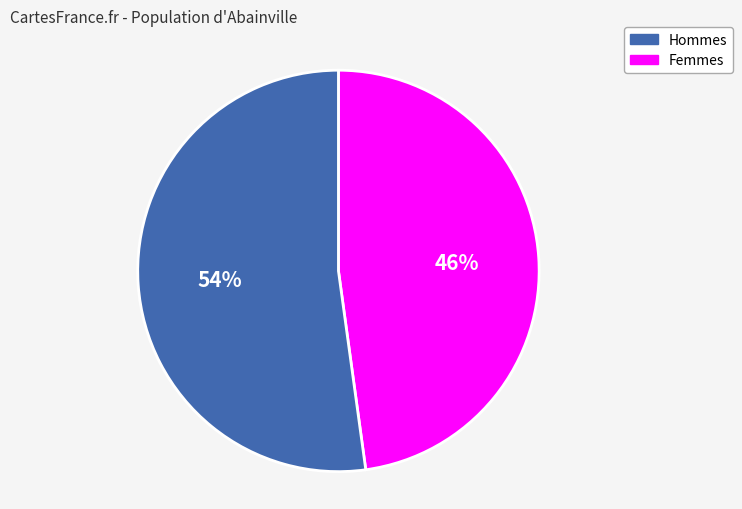

How many segments does this pie chart have?

2